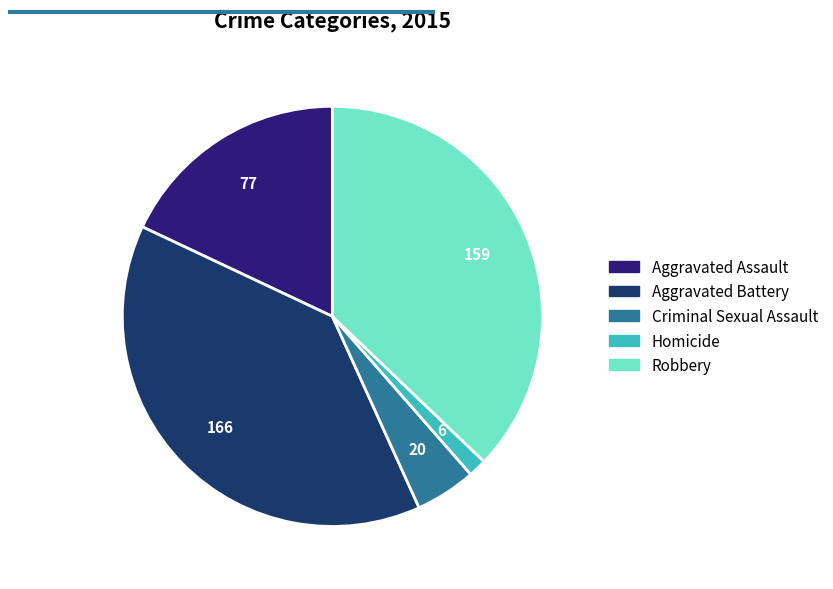

To the nearest percent, what percentage of the pie is Criminal Sexual Assault?

5%